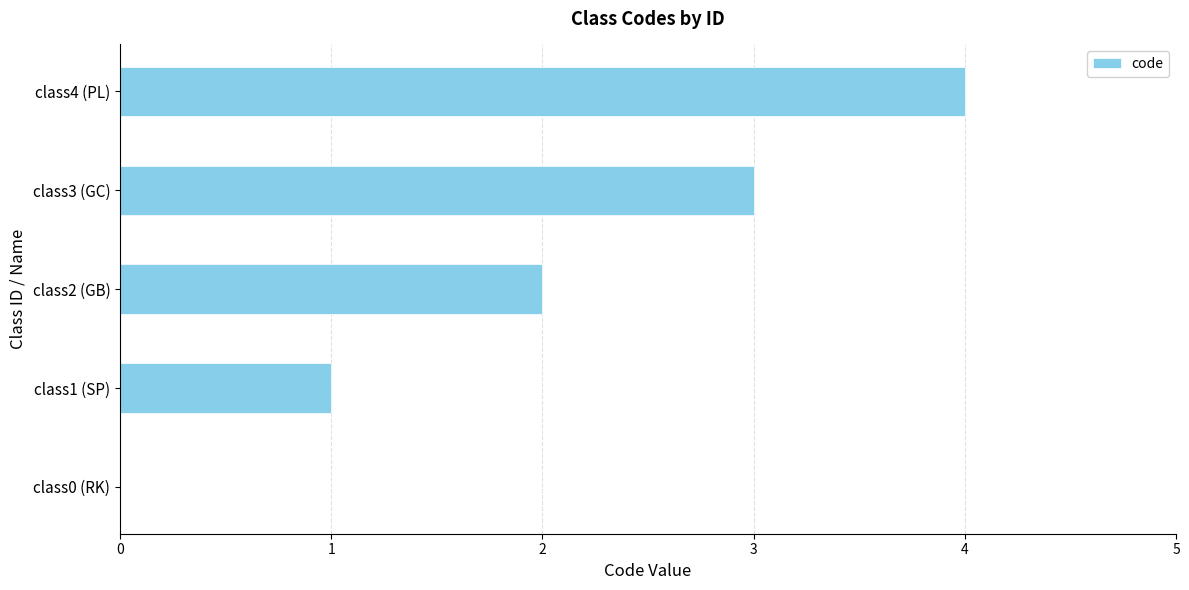

Approximately how many times larger is the value at class1 (SP) compared to class3 (GC)?

0.3